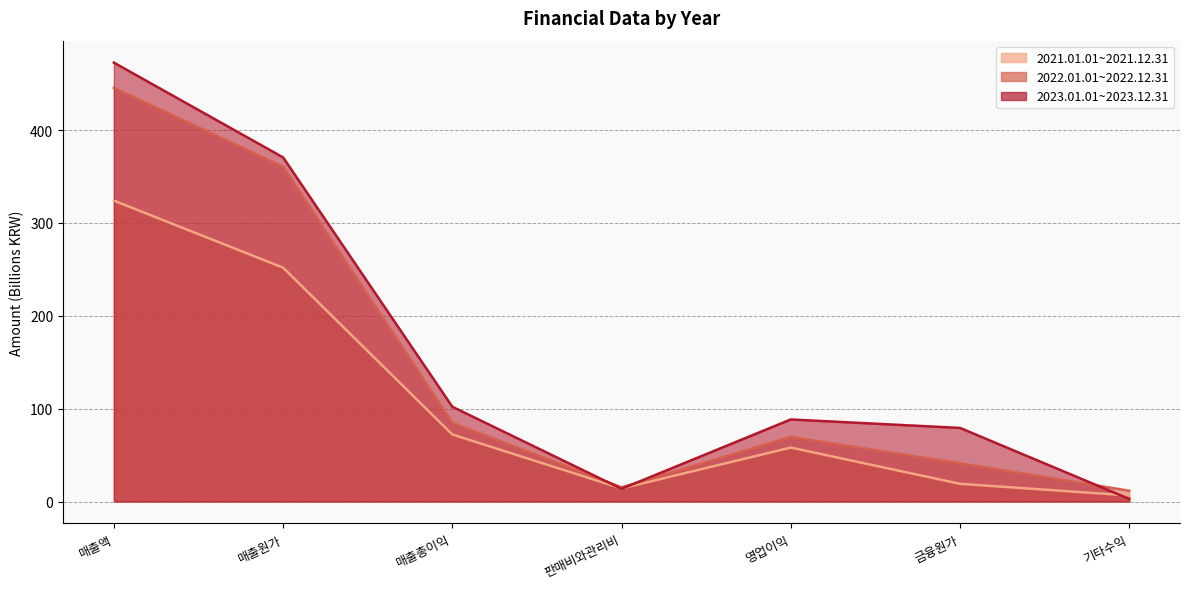

What are all the series names shown in the legend?

2021.01.01~2021.12.31, 2022.01.01~2022.12.31, 2023.01.01~2023.12.31